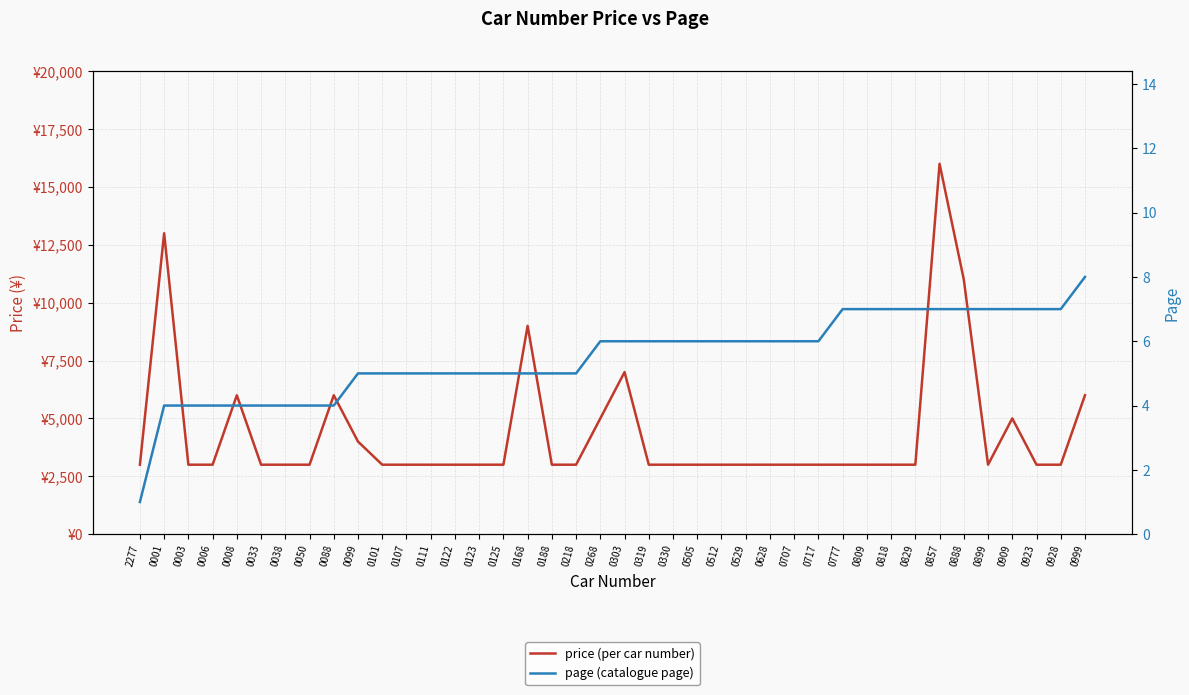

What is the difference between the maximum and minimum values in the page (catalogue page) series?

7